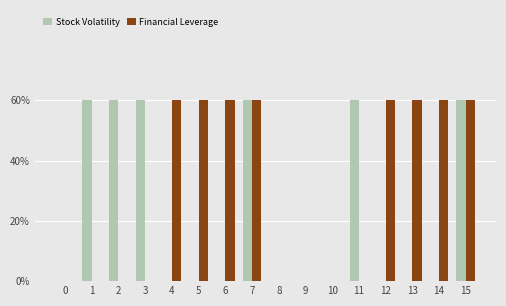

Count the number of categories in the chart.

16